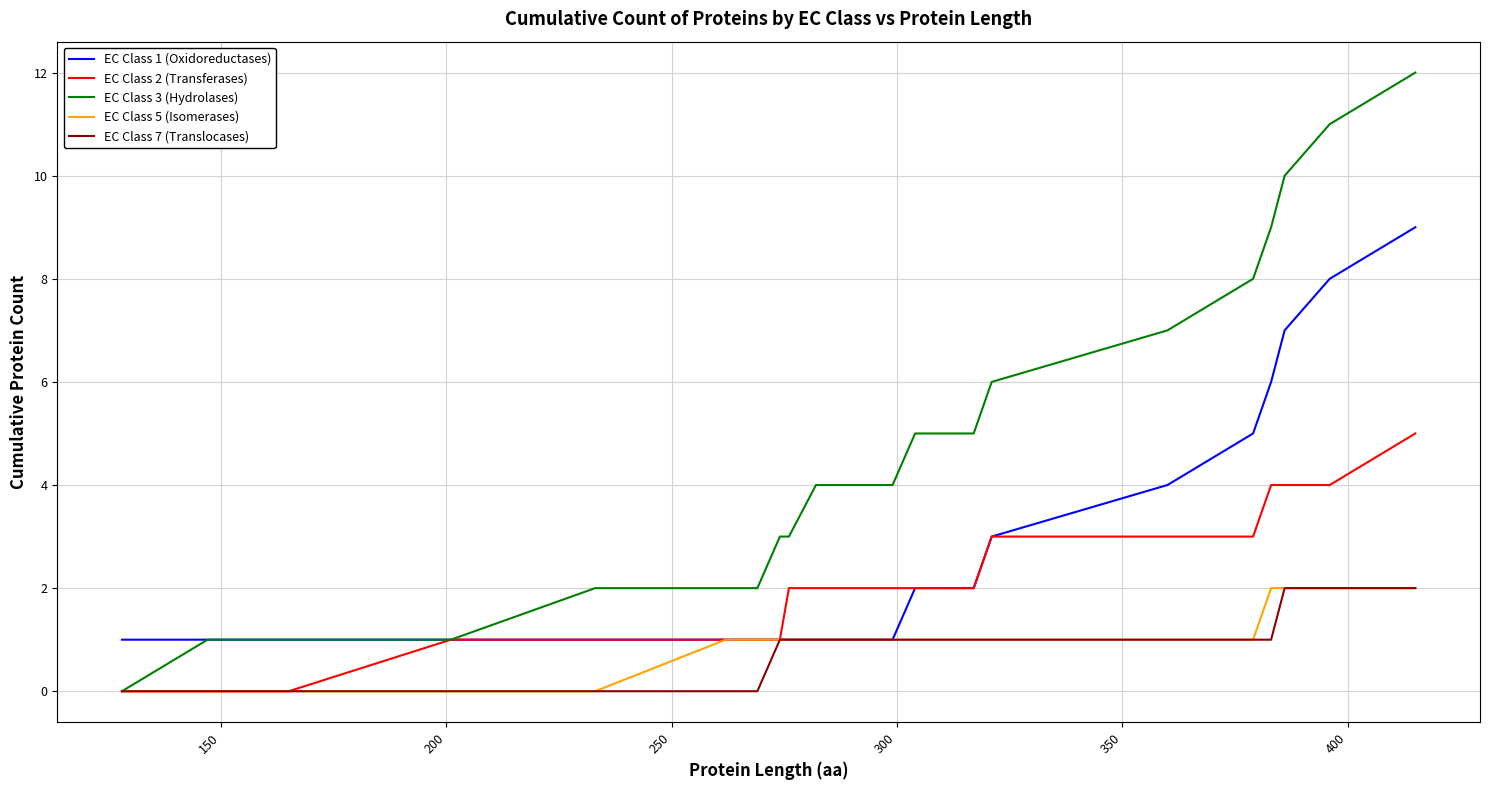

What is the maximum value shown in the chart?

12